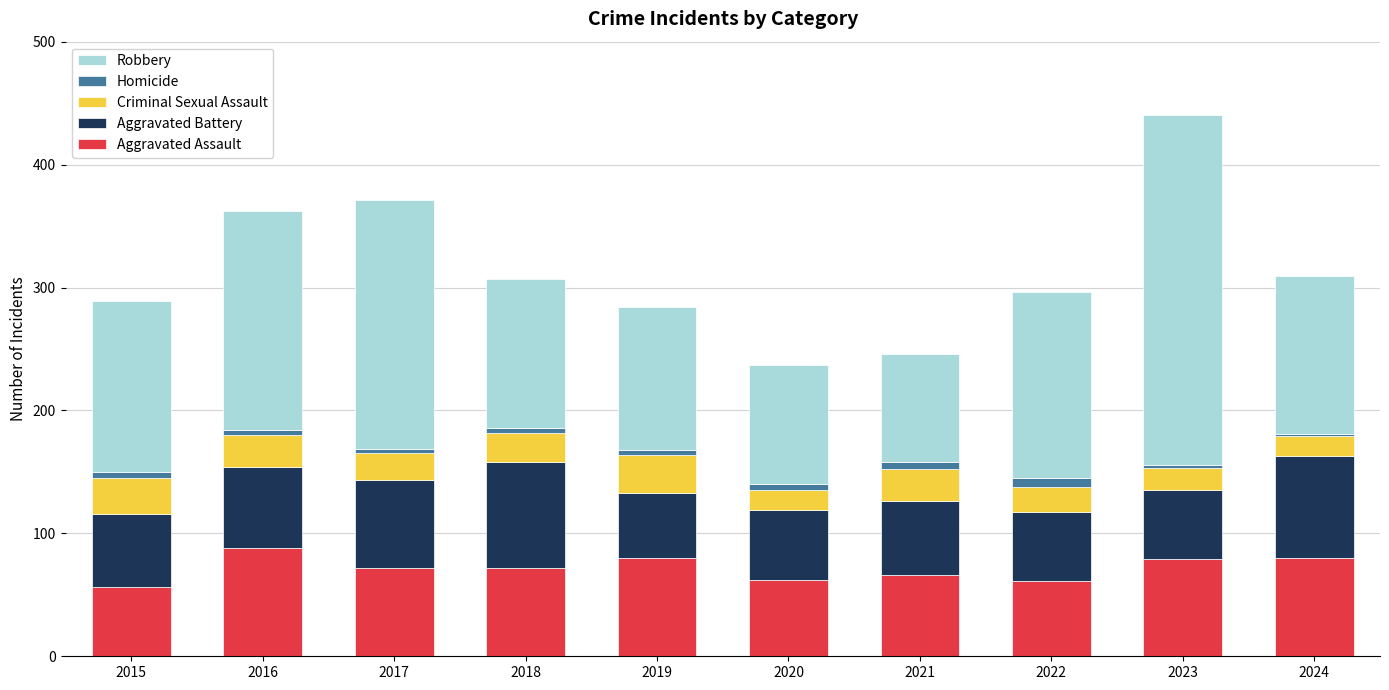

What is the difference between the maximum and minimum values in the Aggravated Assault series?

32